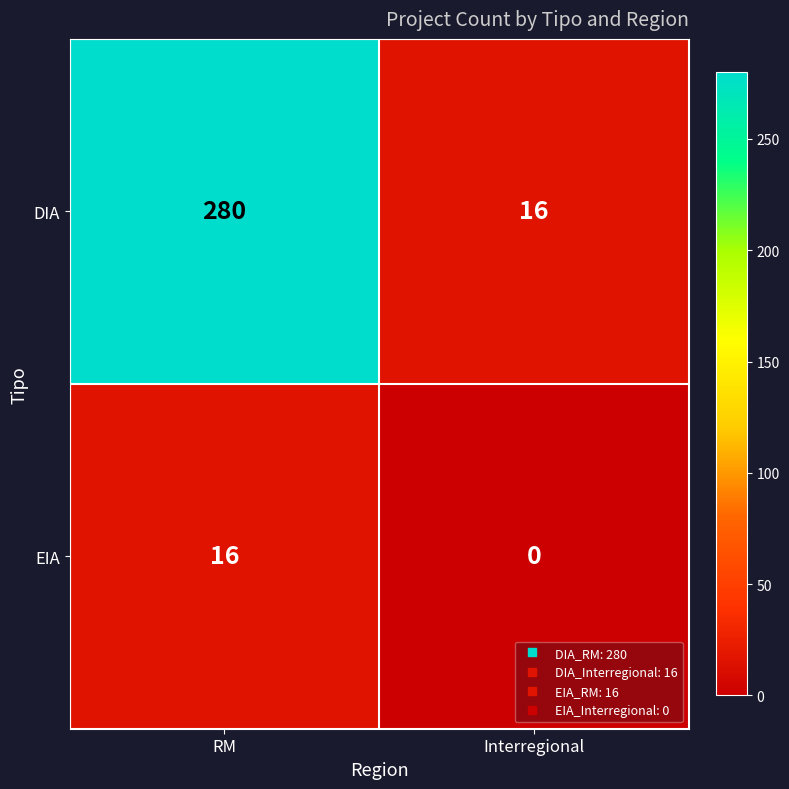

At which category is the sum across all series the highest?

RM